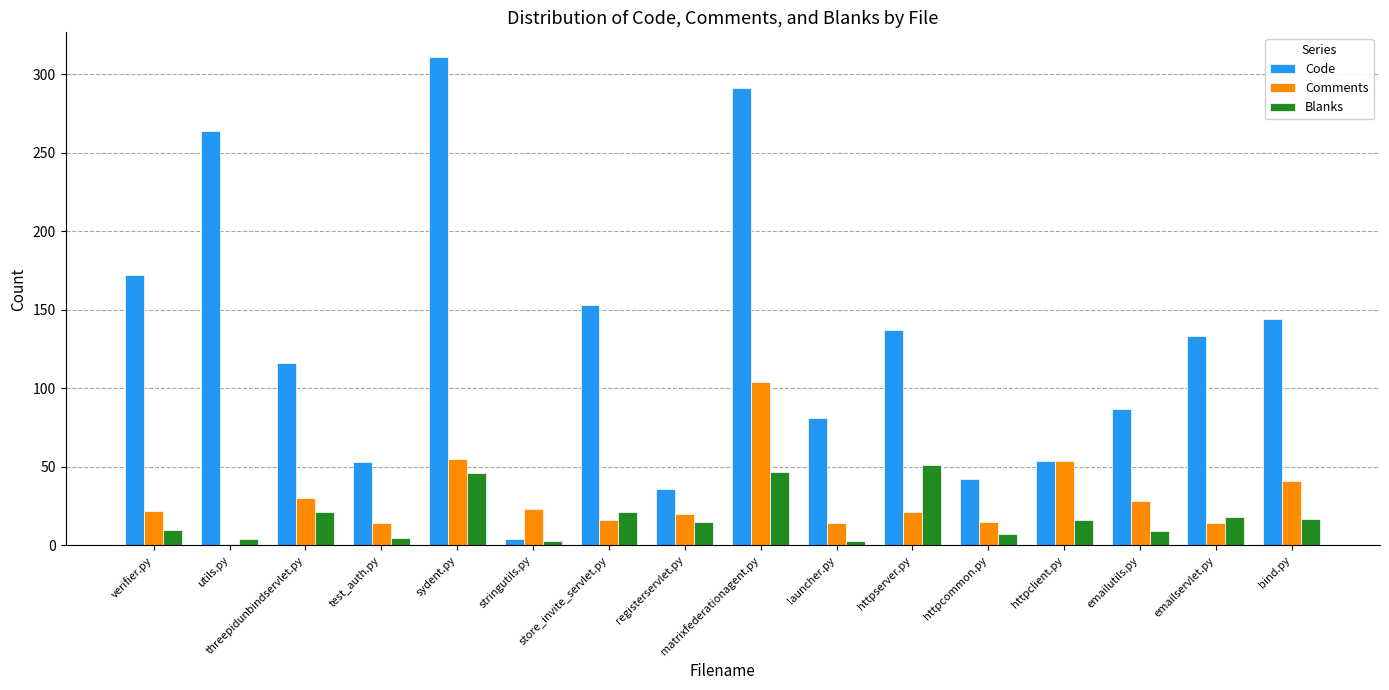

Is the value of Blanks at matrixfederationagent.py greater than the value of Comments at emailutils.py?

Yes